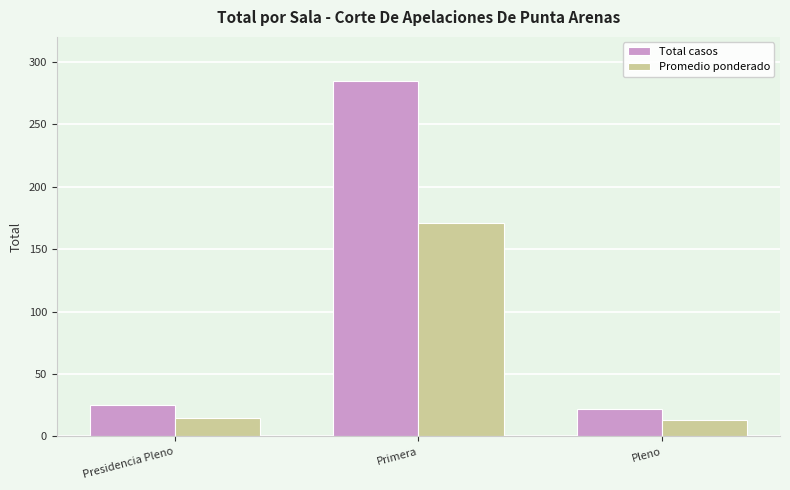

The value of Total casos at Pleno is 7.9. True or false?

False